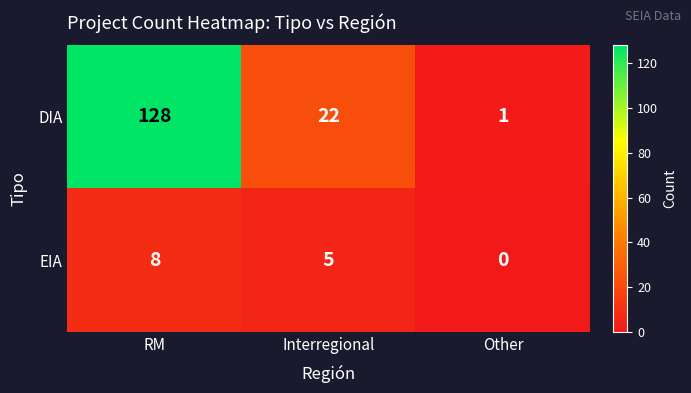

List the series in order of their peak value, lowest first.

EIA, DIA